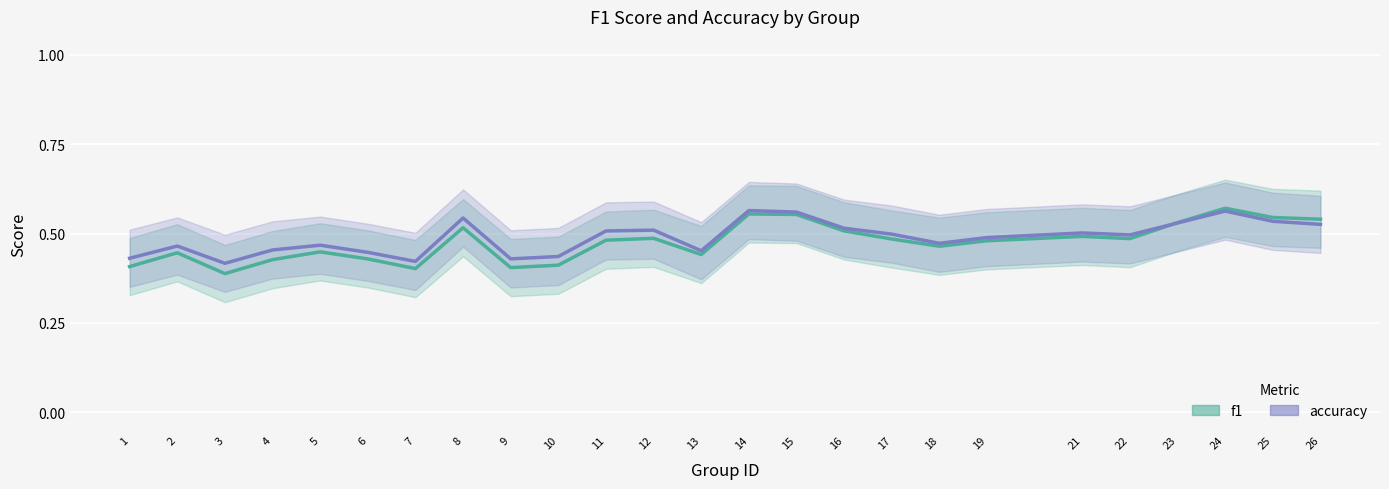

In f1, how many points are higher than both neighbors (excluding endpoints)?

7